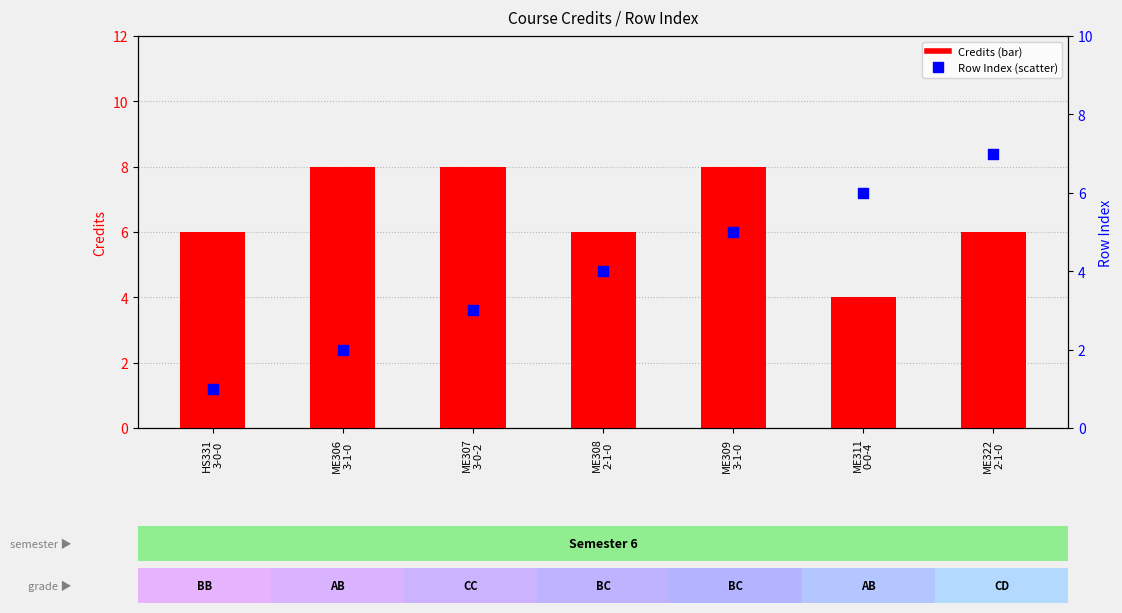

Which series contains the highest Y value?

Credits